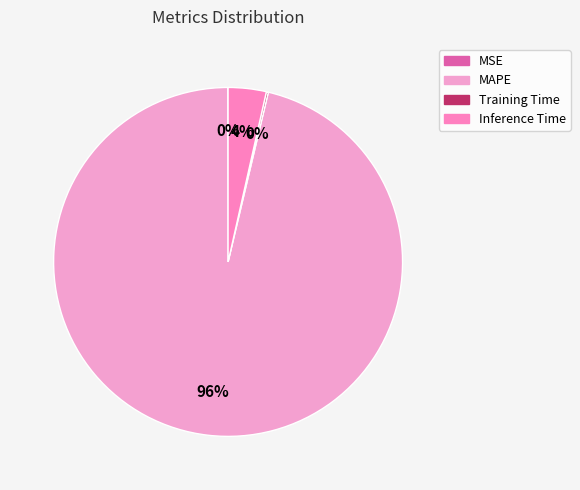

To the nearest percent, what portion does MAPE represent?

96%